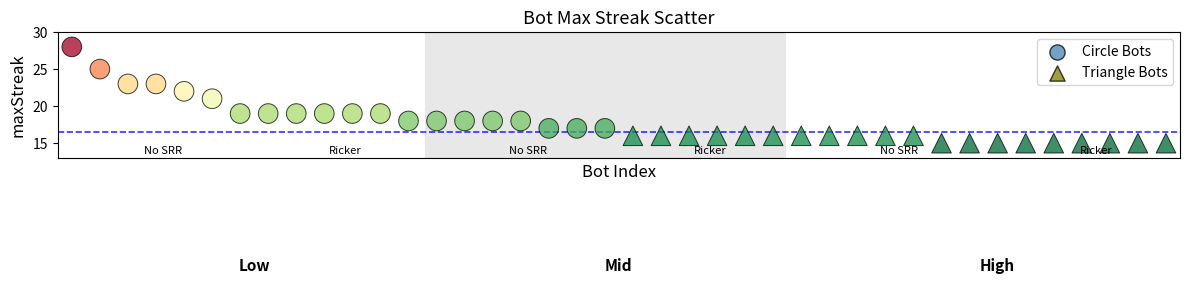

Which series reaches the minimum Y coordinate?

Triangle Bots